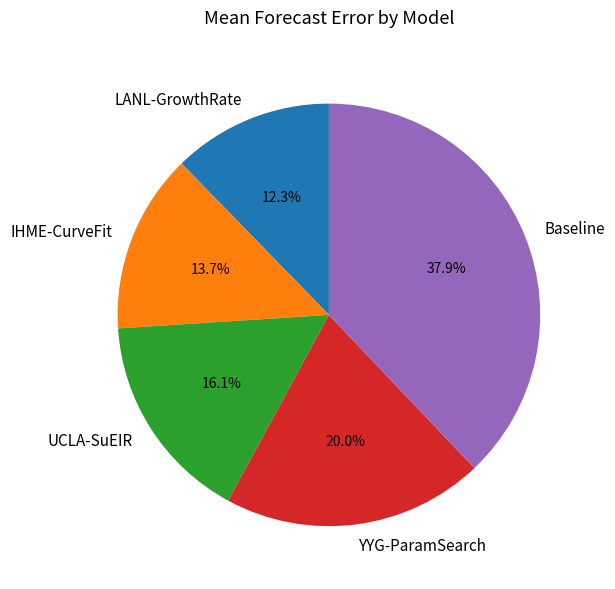

Which has a higher value, LANL-GrowthRate or UCLA-SuEIR?

UCLA-SuEIR